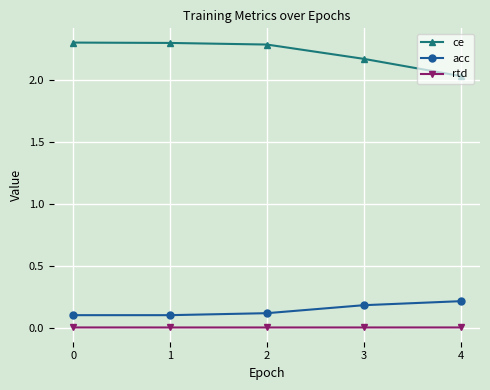

What are all the series names shown in the legend?

ce, acc, rtd